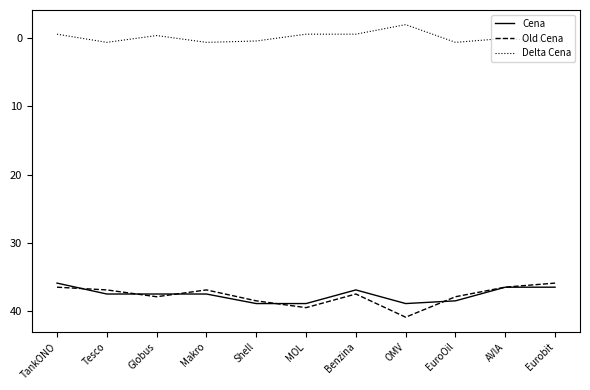

What is the maximum value for Old Cena?

40.9